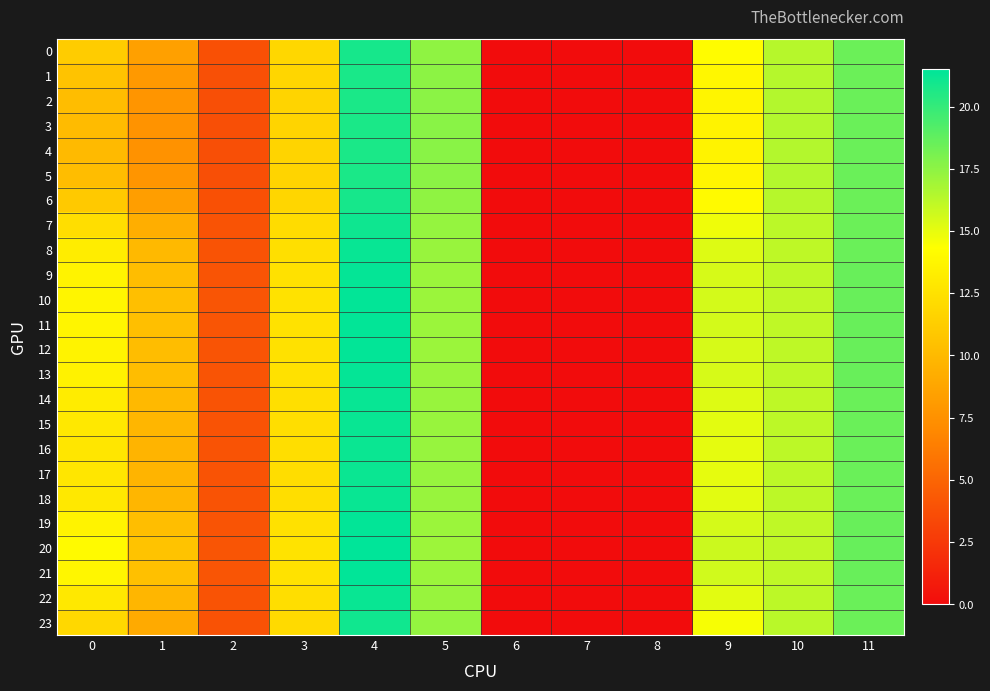

At how many categories does at least one series exceed 2?

9